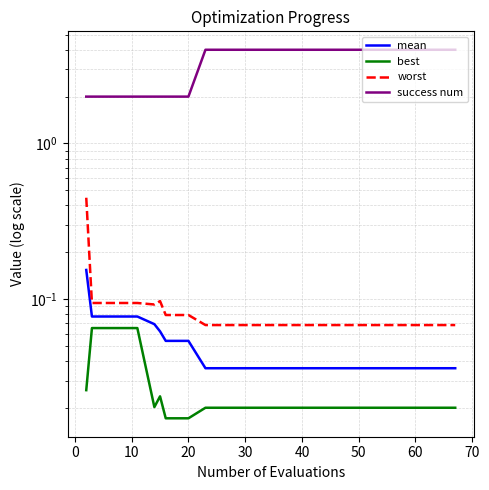

How many lines are shown in the chart?

4